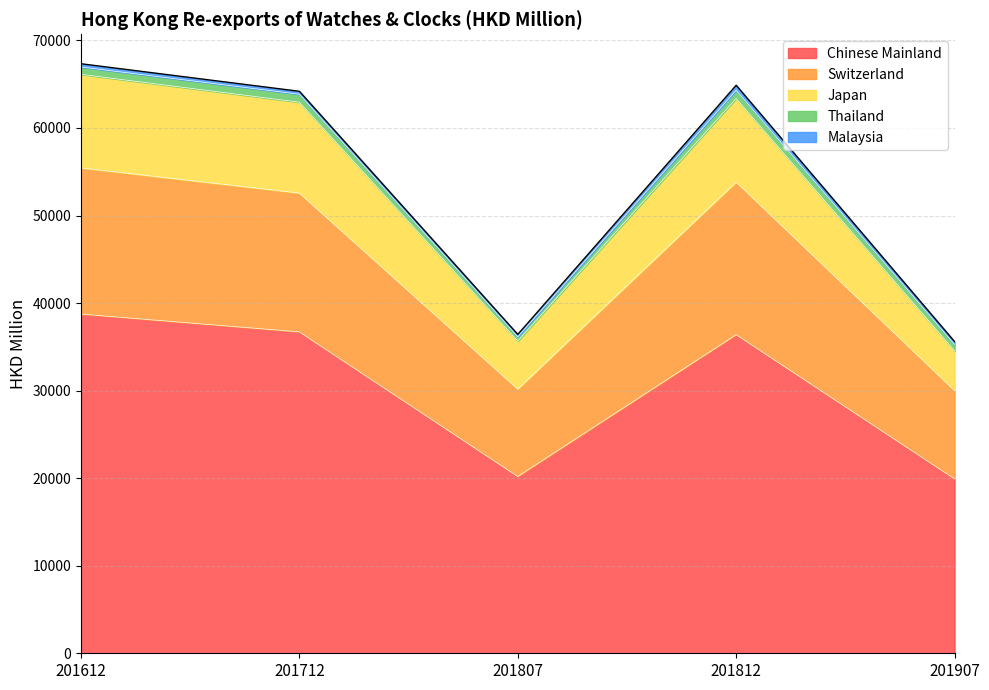

At which label does Chinese Mainland reach its minimum?

201907